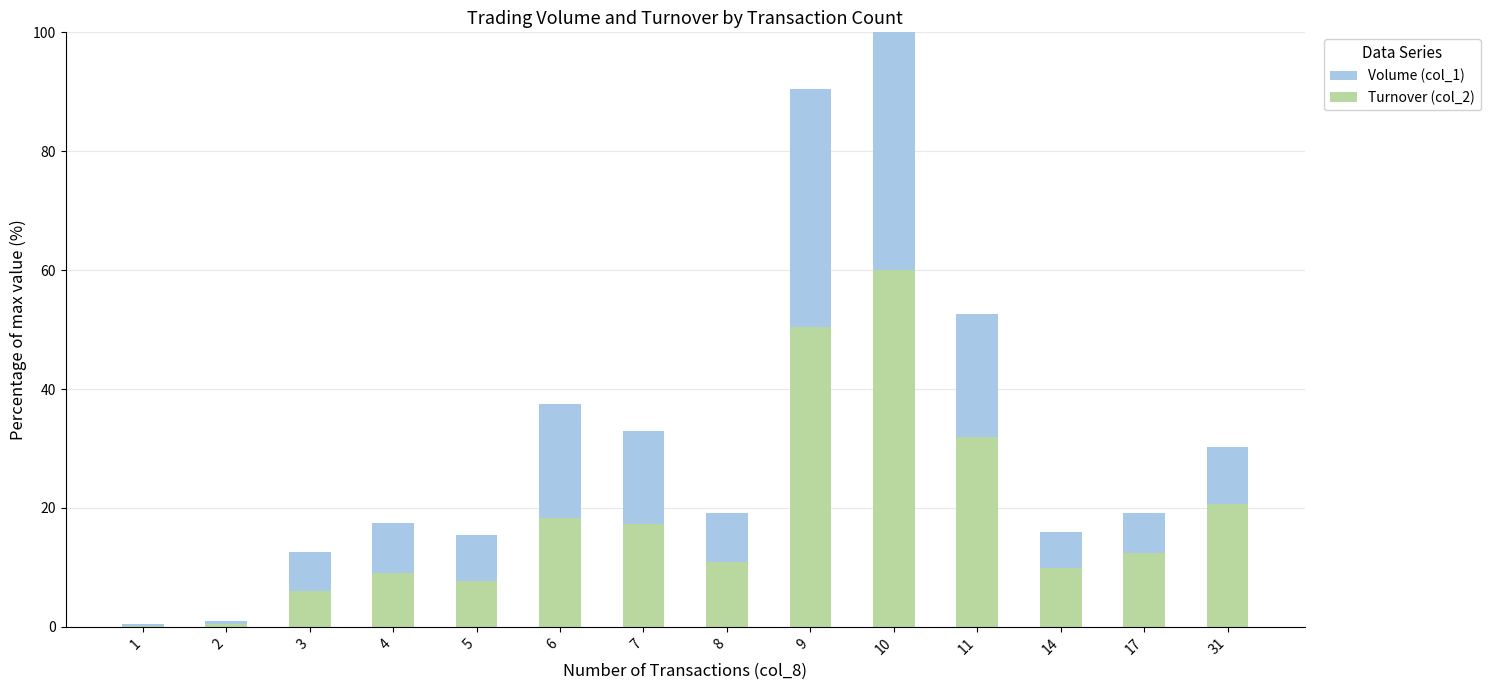

True or false: Volume (col_1) has a value of 0.5 at 1.

True